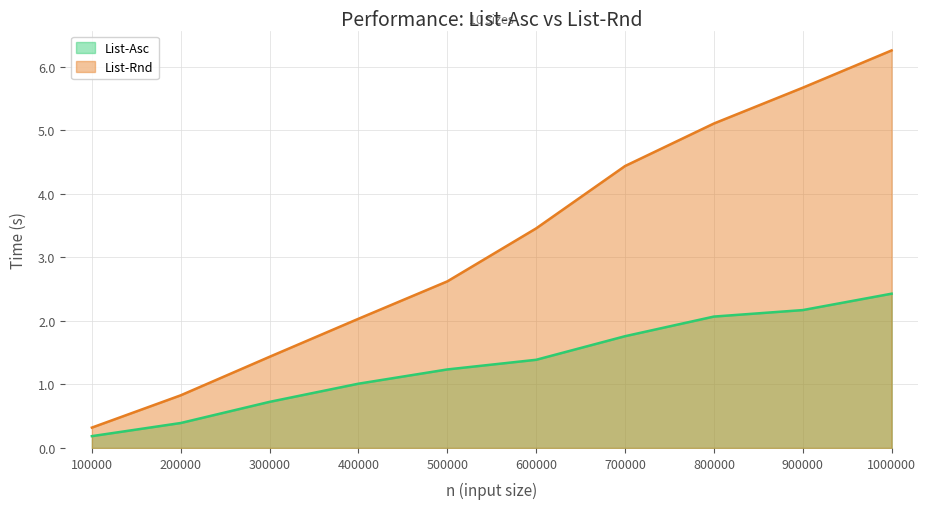

What value does the List-Asc series have at 300000?

0.7